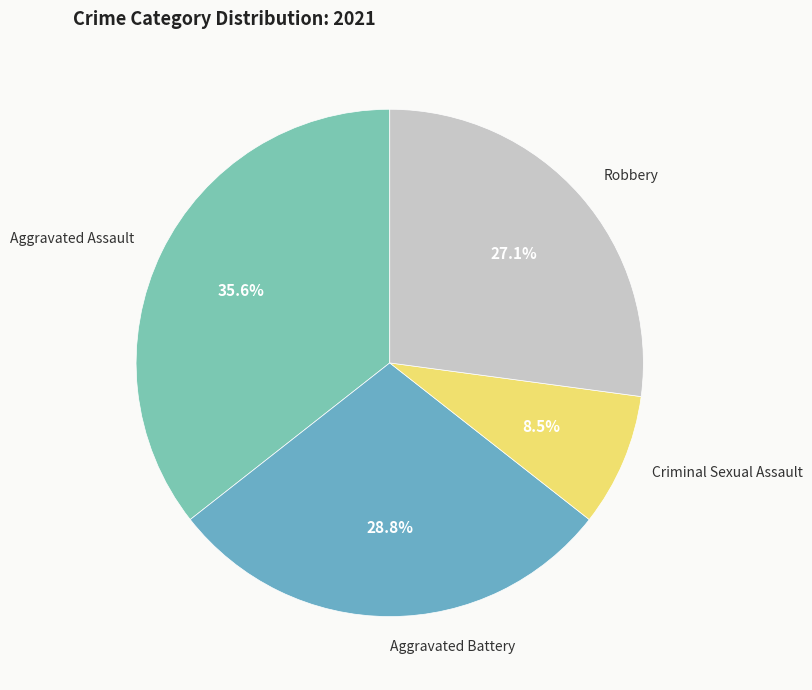

Count the number of slices in the pie.

4